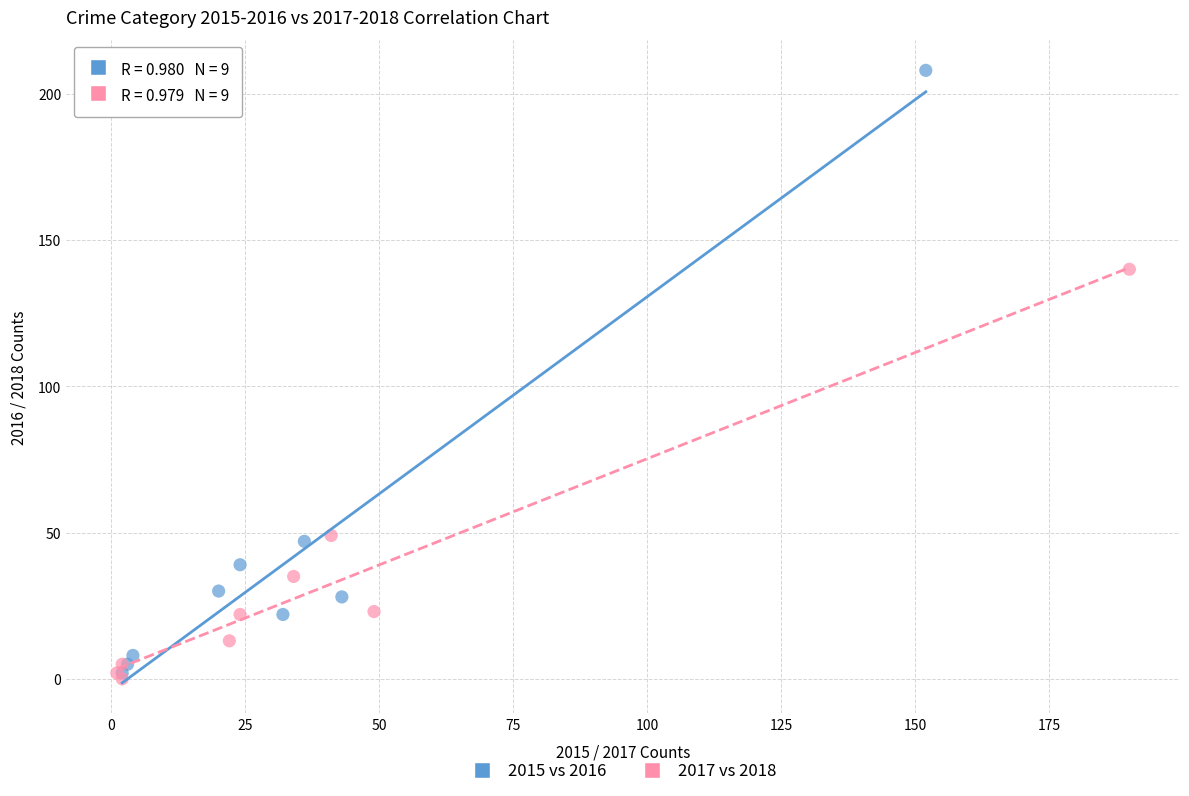

Which series contains the highest Y value?

2015 vs 2016